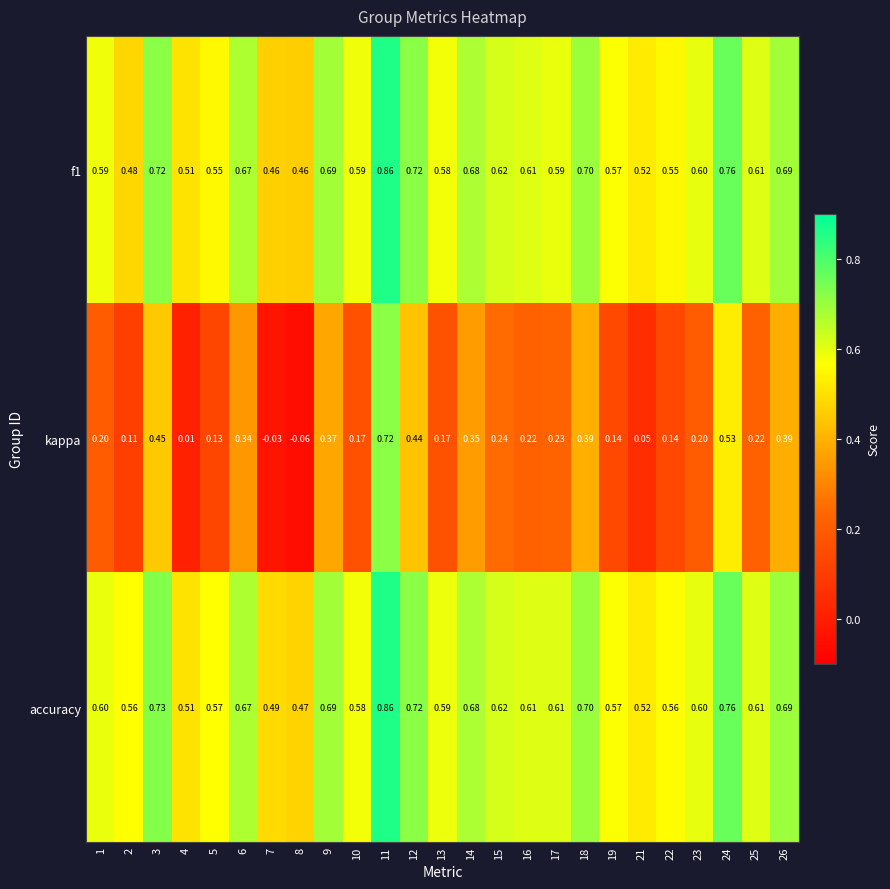

At how many categories does at least one series exceed 0?

25